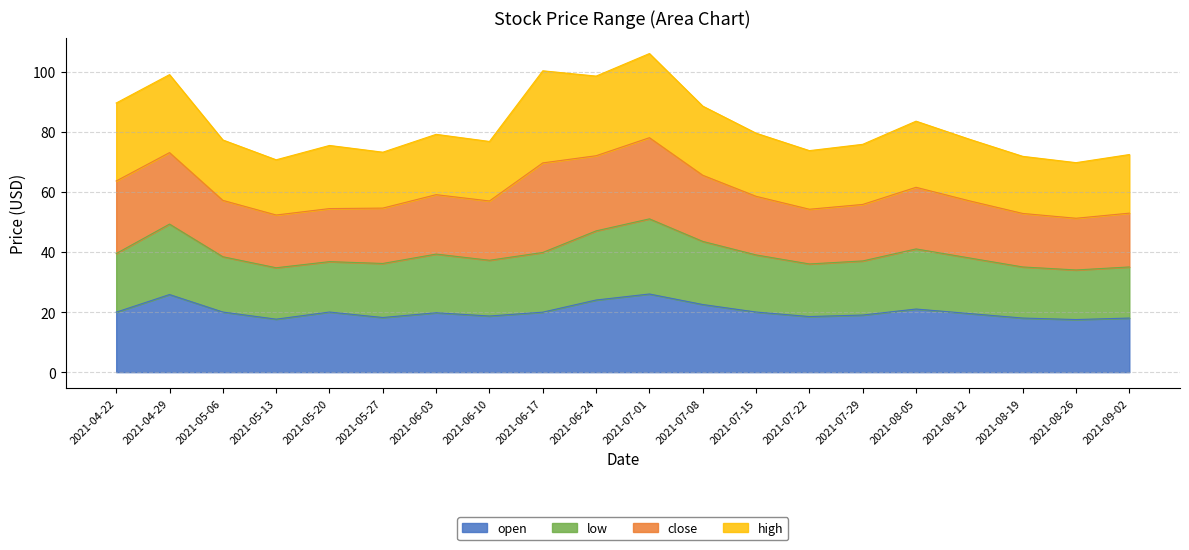

Which category has the highest value across all series?

2021-07-01